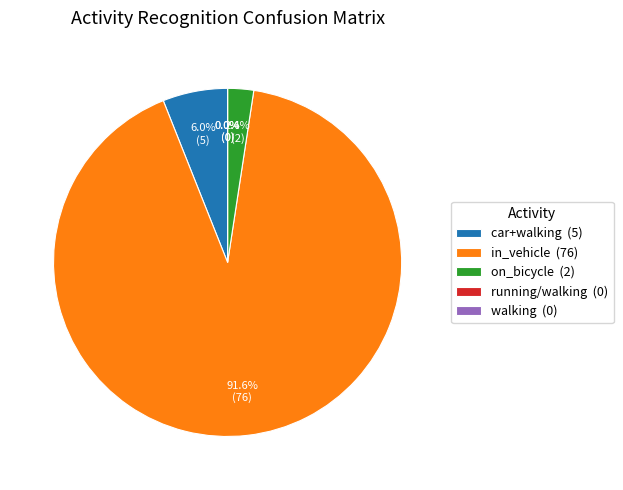

What is the change in value from car+walking to on_bicycle?

-3